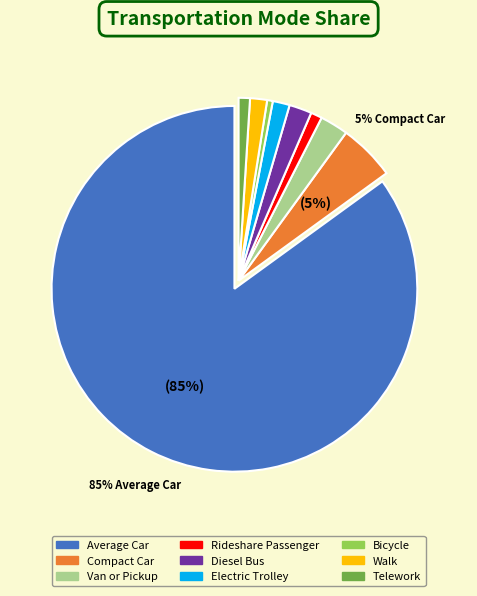

What is the majority slice?

Average Car